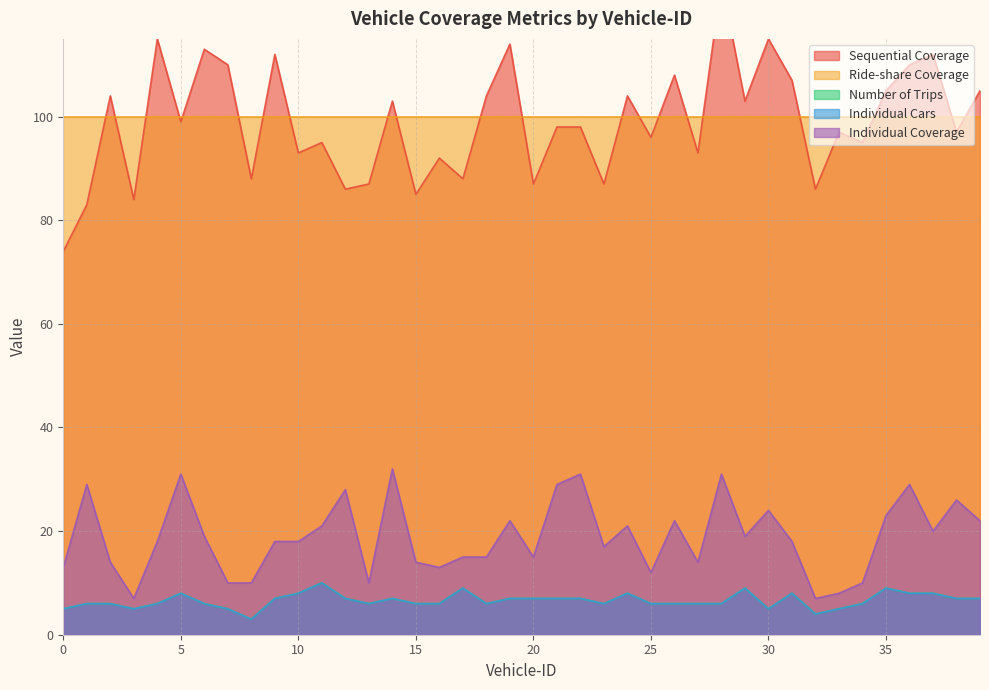

Is the value of Individual Cars at 16 greater than the value of Individual Coverage at 39?

No